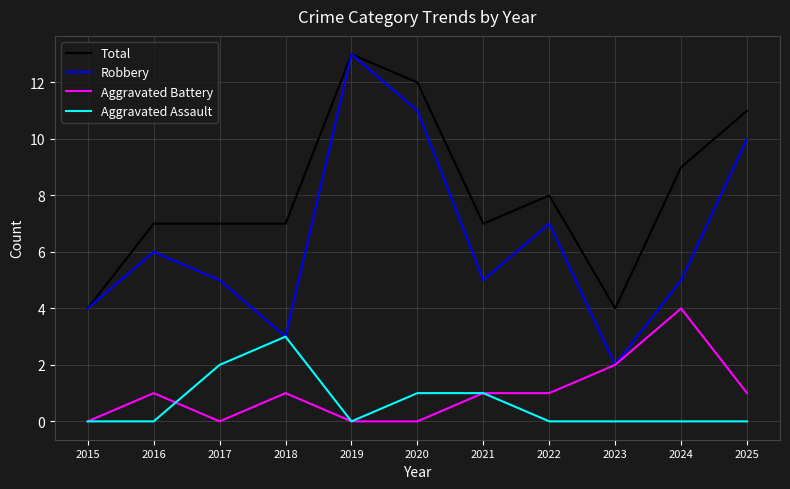

In Robbery, how many points are higher than both neighbors (excluding endpoints)?

3